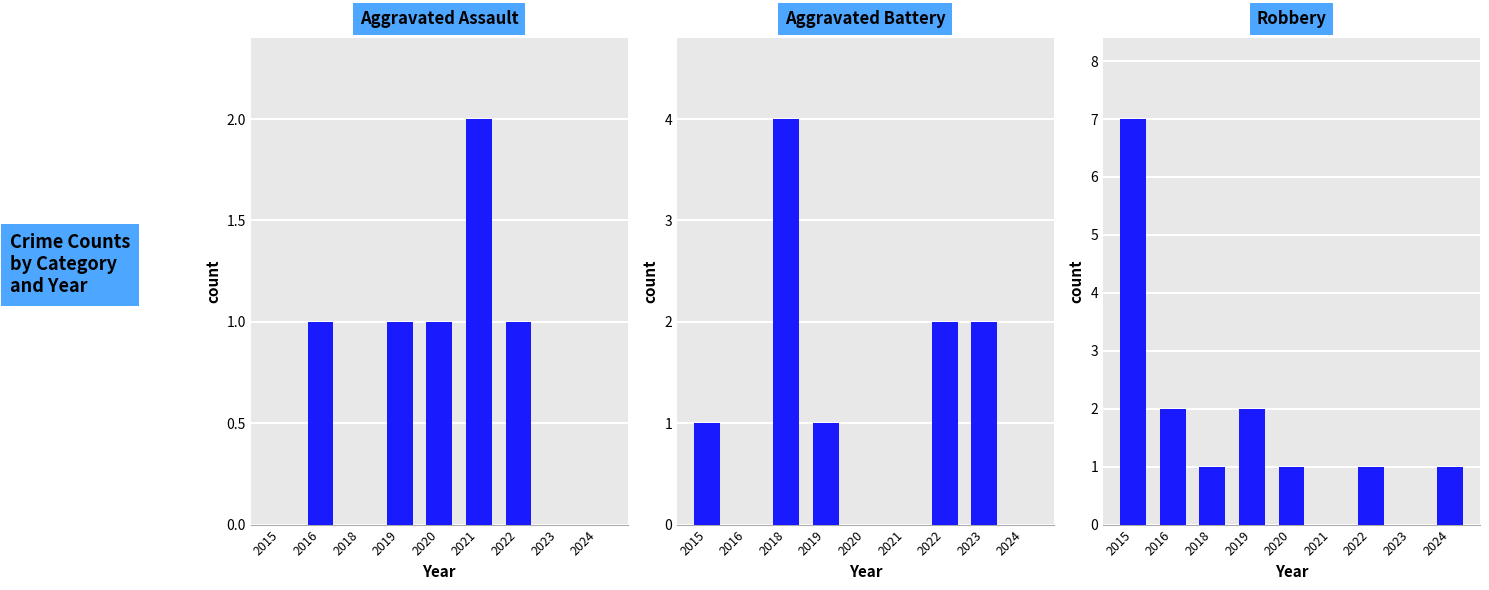

What is the total value across all series at 2021?

2